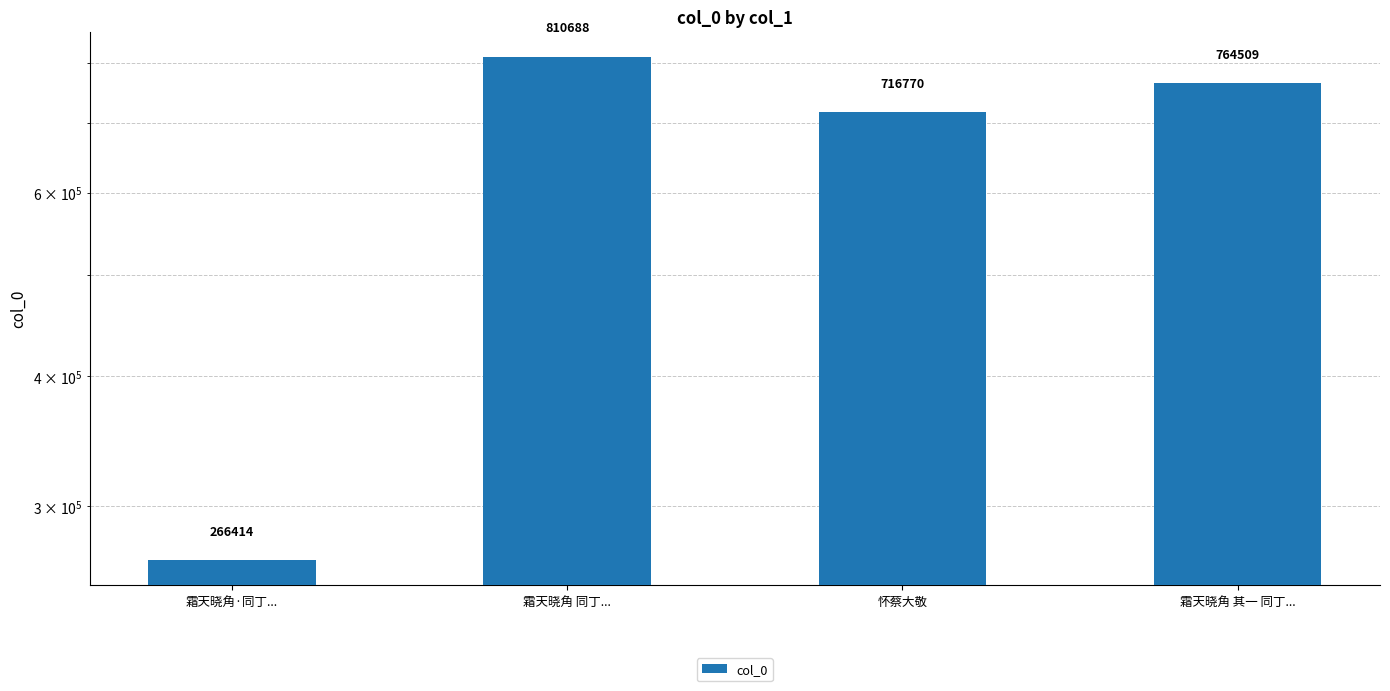

Reading left to right, transcribe all the data shown in this chart.

霜天晓角·同丁...=266414	霜天晓角 同丁...=810688	怀蔡大敬=716770	霜天晓角 其一 同丁...=764509